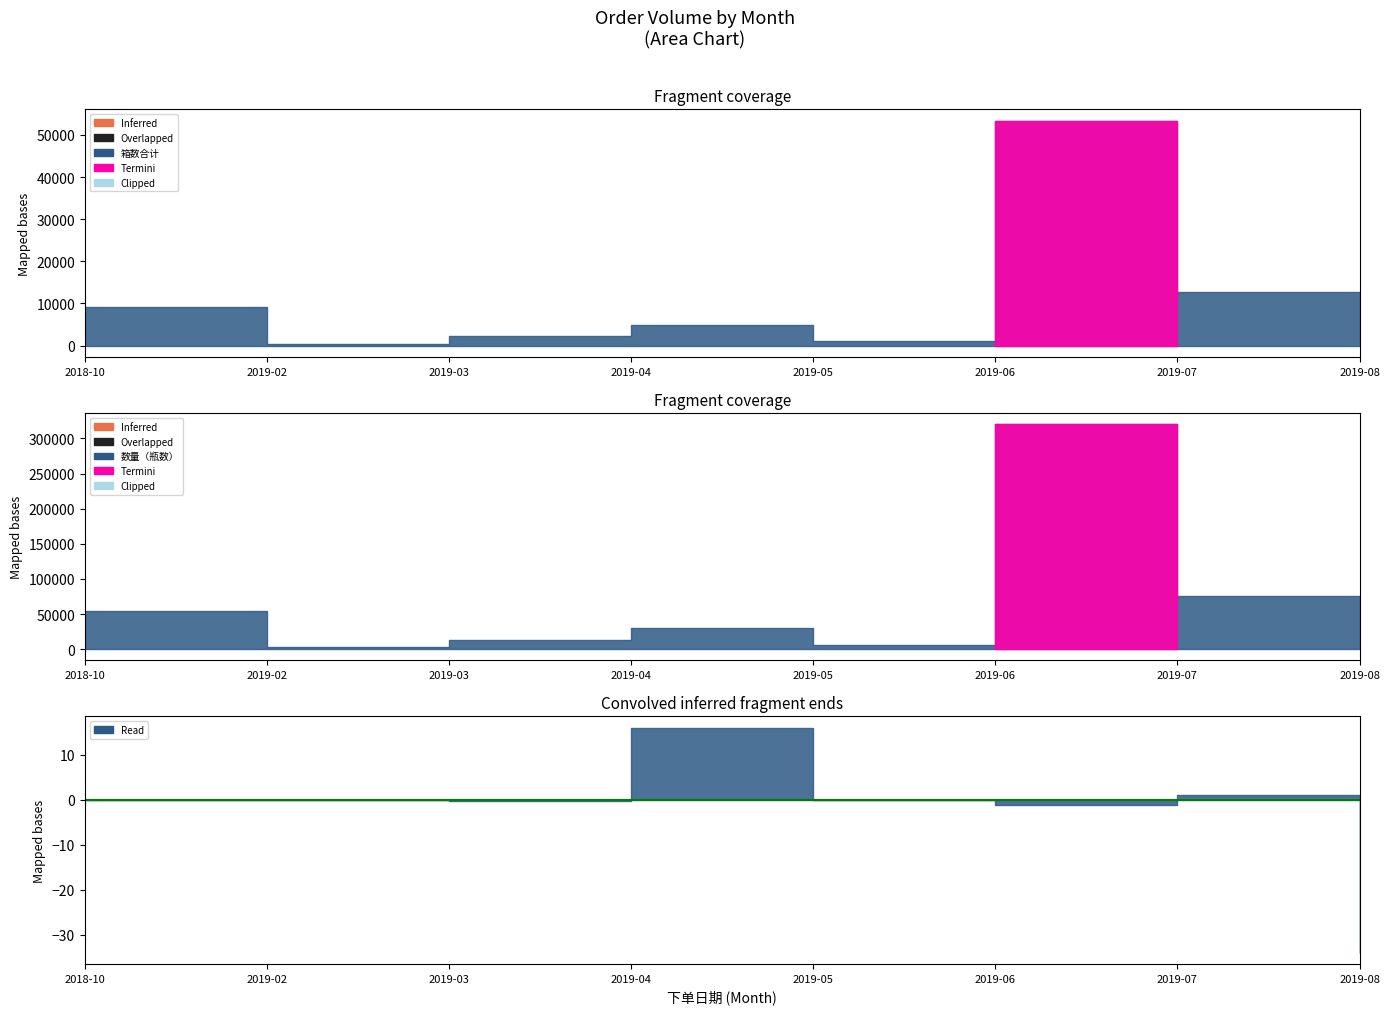

How many interior local peaks does the 数量（瓶数） series have?

2